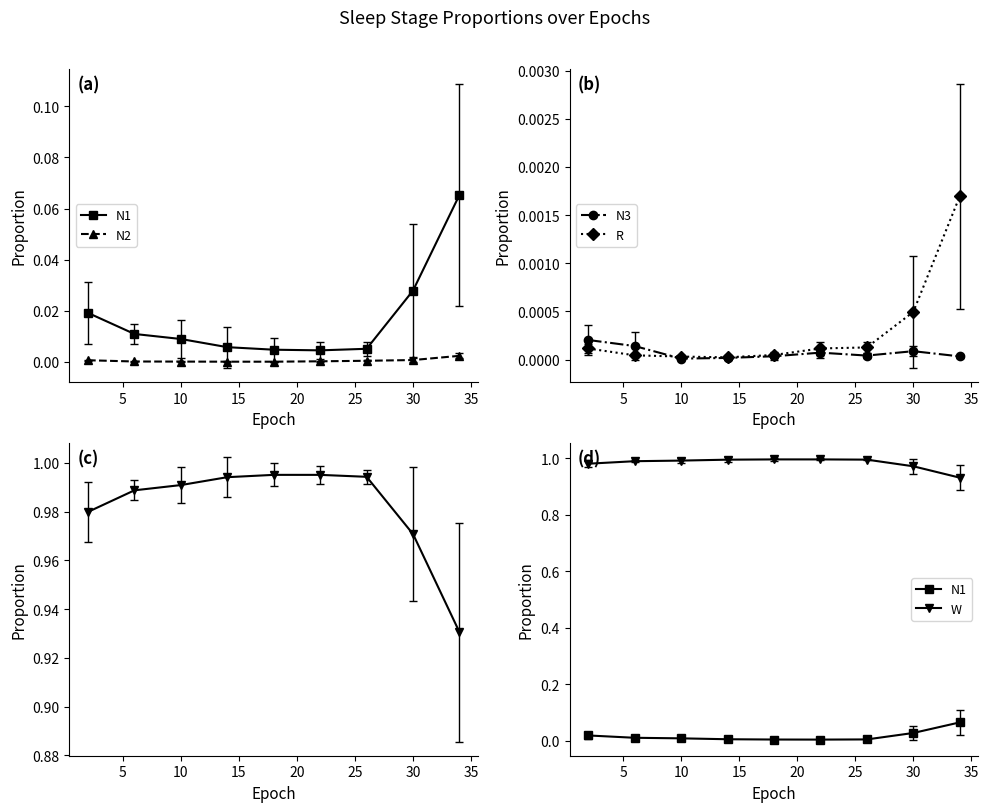

True or false: N2 and W cross at least once.

False